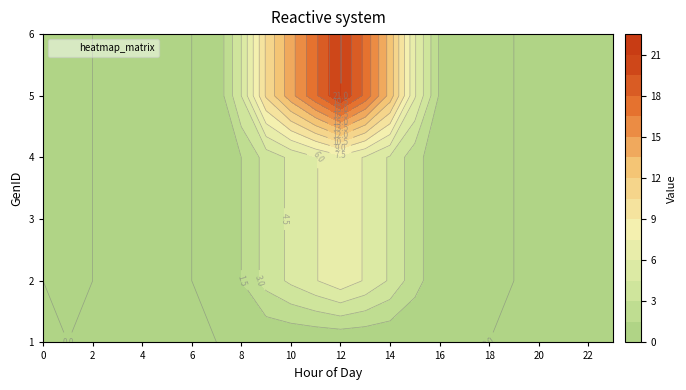

What is the maximum value shown in the chart?

21.0